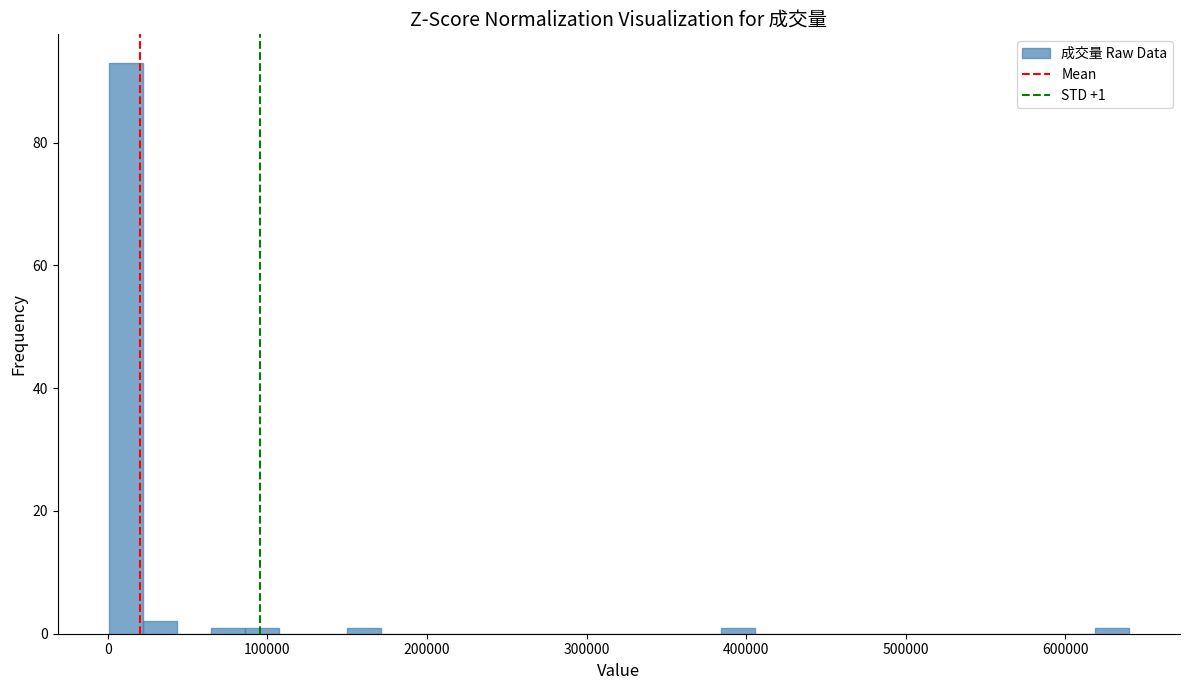

Read against the x-axis, roughly where is the centre of the tallest bar?

10000